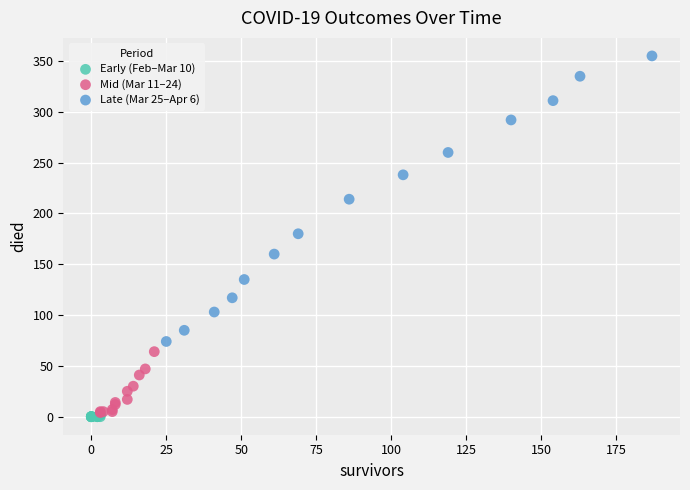

Which series contains the highest Y value?

Late (Mar 25–Apr 6)